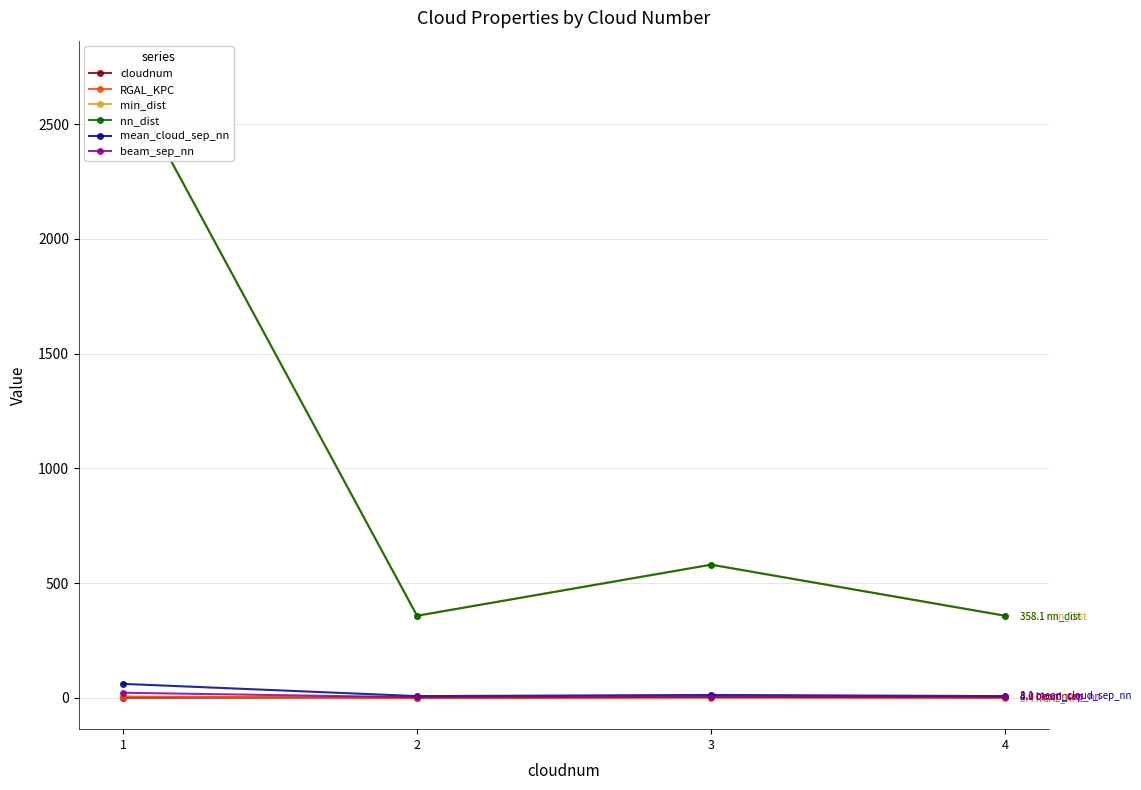

At 3, list the series in order from largest to smallest.

nn_dist, min_dist, mean_cloud_sep_nn, beam_sep_nn, cloudnum, RGAL_KPC